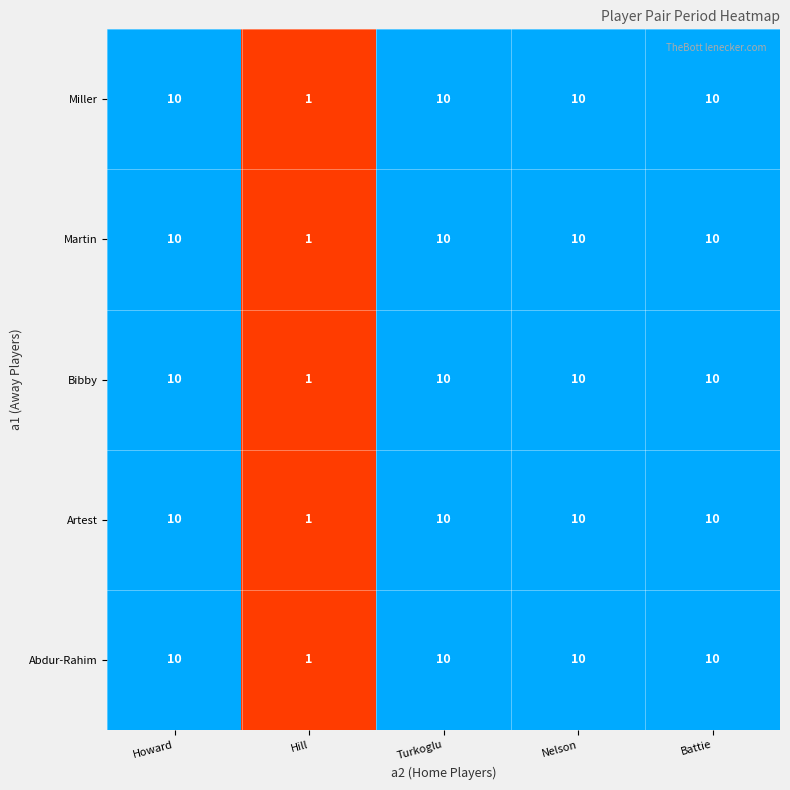

At how many categories does at least one series exceed 2?

4